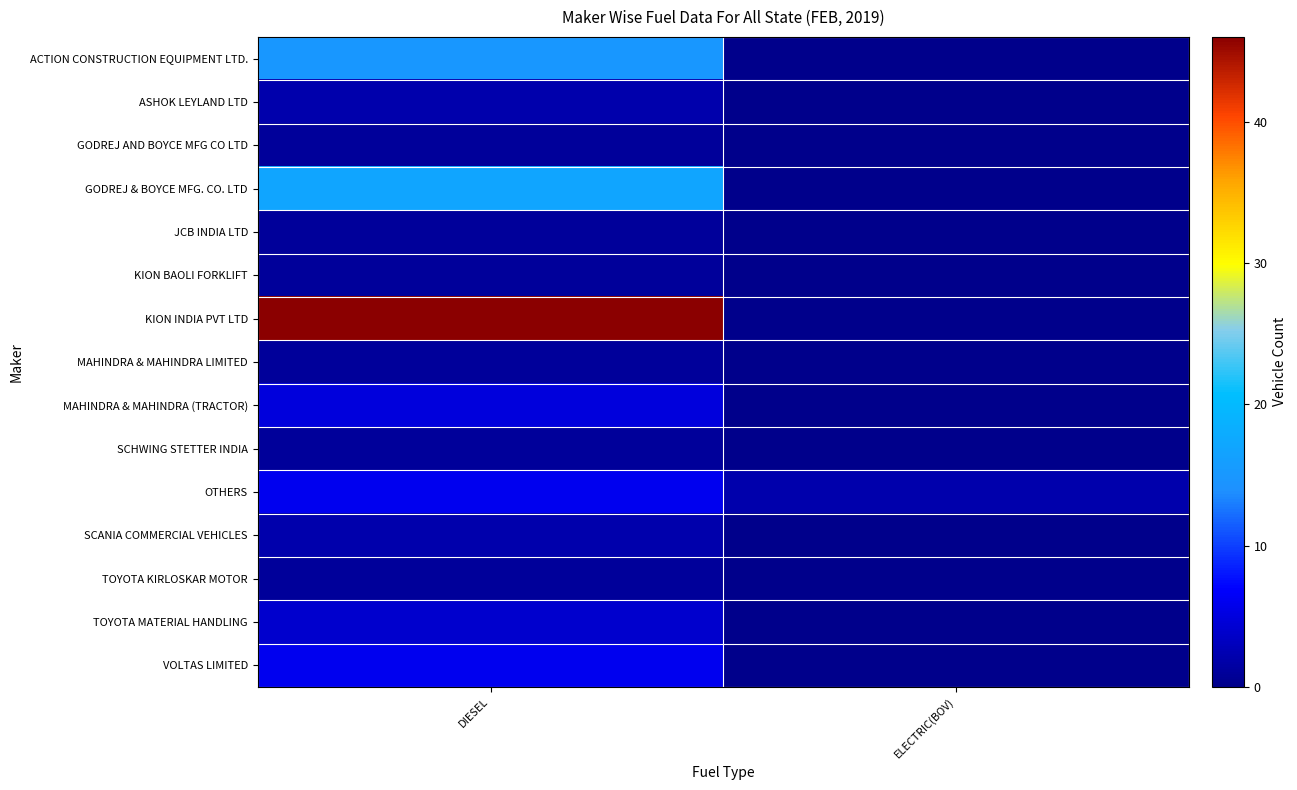

Reading left to right, list all the values displayed in this chart.

ACTION CONSTRUCTION EQUIPMENT LTD.: DIESEL=15	ELECTRIC(BOV)=0
ASHOK LEYLAND LTD: DIESEL=2	ELECTRIC(BOV)=0
GODREJ AND BOYCE MFG CO LTD: DIESEL=1	ELECTRIC(BOV)=0
GODREJ & BOYCE MFG. CO. LTD: DIESEL=17	ELECTRIC(BOV)=0
JCB INDIA LTD: DIESEL=1	ELECTRIC(BOV)=0
KION BAOLI FORKLIFT: DIESEL=1	ELECTRIC(BOV)=0
KION INDIA PVT LTD: DIESEL=46	ELECTRIC(BOV)=0
MAHINDRA & MAHINDRA LIMITED: DIESEL=1	ELECTRIC(BOV)=0
MAHINDRA & MAHINDRA (TRACTOR): DIESEL=5	ELECTRIC(BOV)=0
SCHWING STETTER INDIA: DIESEL=1	ELECTRIC(BOV)=0
OTHERS: DIESEL=6	ELECTRIC(BOV)=2
SCANIA COMMERCIAL VEHICLES: DIESEL=2	ELECTRIC(BOV)=0
TOYOTA KIRLOSKAR MOTOR: DIESEL=1	ELECTRIC(BOV)=0
TOYOTA MATERIAL HANDLING: DIESEL=4	ELECTRIC(BOV)=0
VOLTAS LIMITED: DIESEL=6	ELECTRIC(BOV)=0